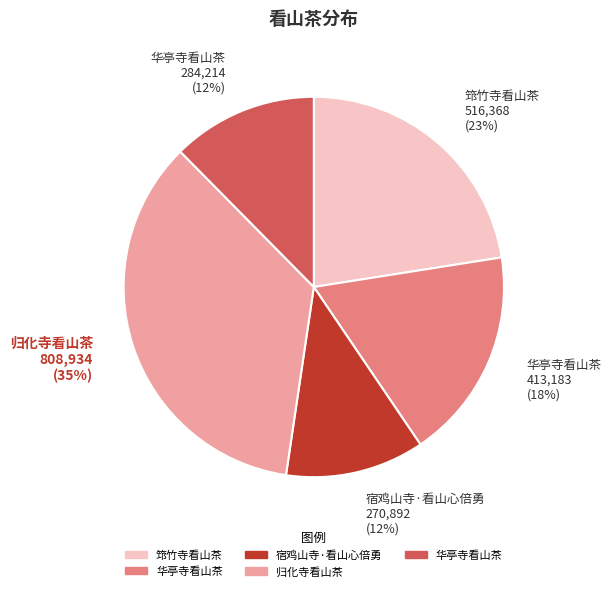

To the nearest percent, what is the difference between the largest and smallest slice percentages?

23%